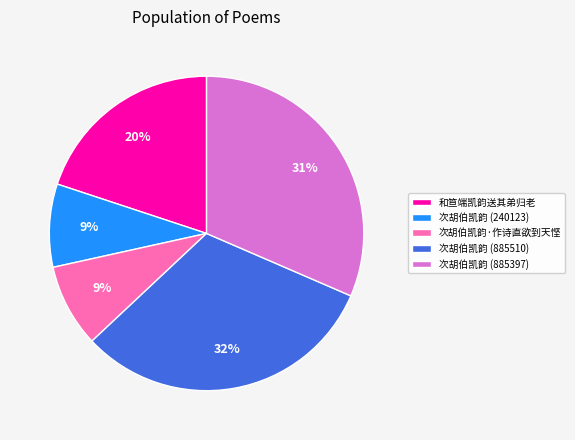

What percentage is the 次胡伯凯韵·作诗直欲到天悭 slice, to the nearest percent?

9%